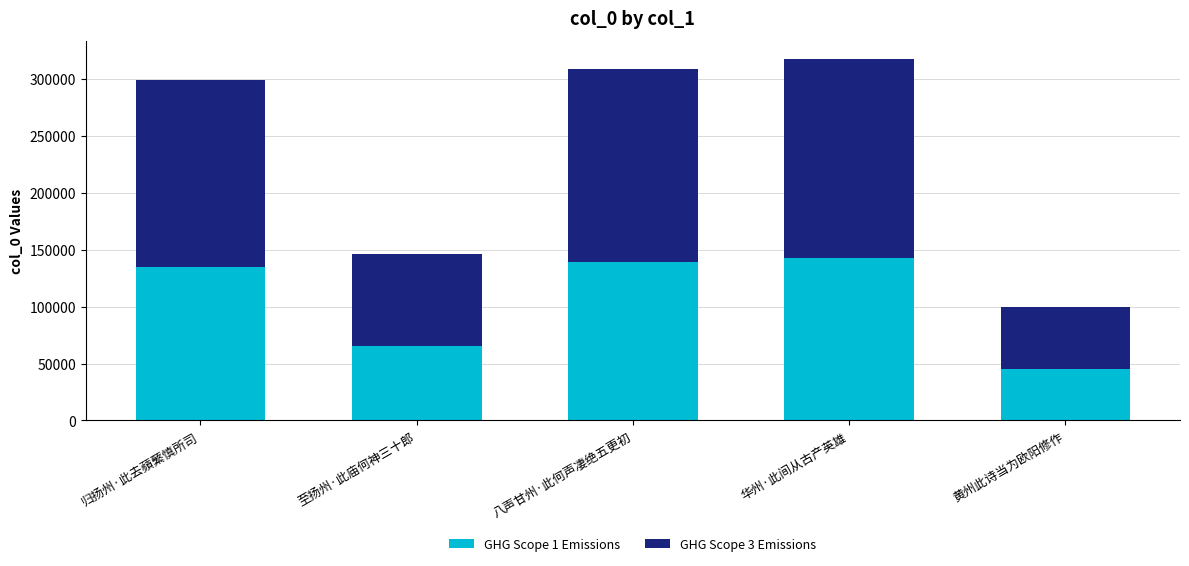

The GHG Scope 1 Emissions series shows 134495.6 at 归扬州·此去蘋蘩慎所司. True or false?

True